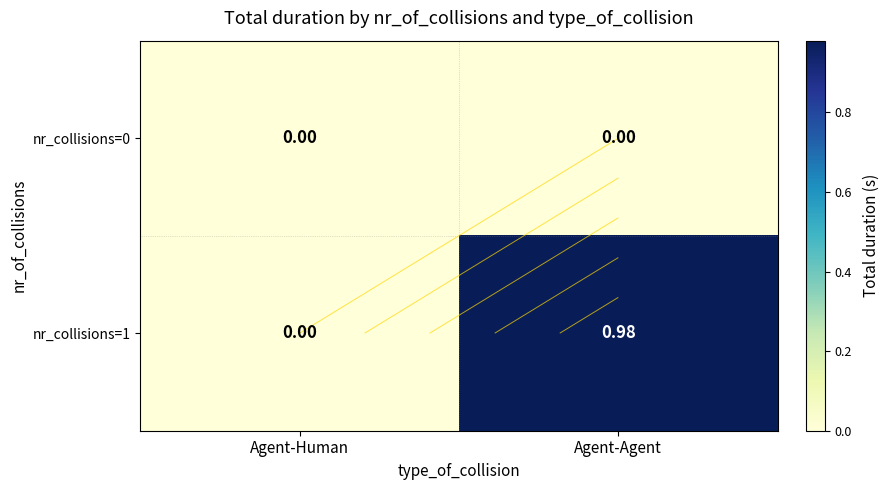

Rank the categories by nr_collisions=0 value from highest to lowest.

Agent-Human, Agent-Agent